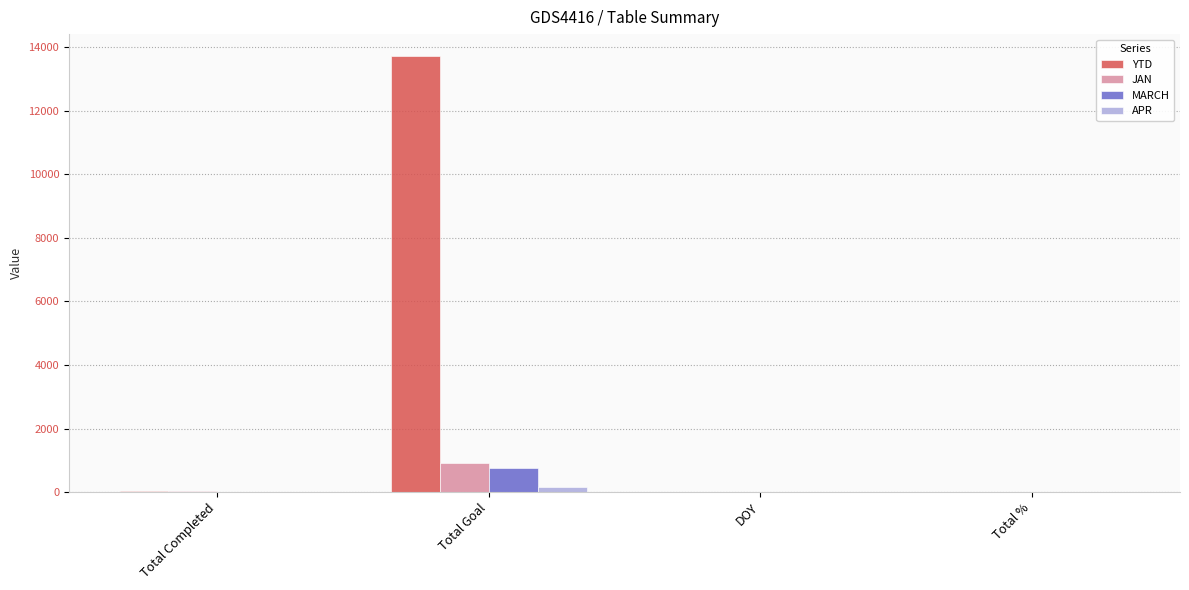

True or false: MARCH has a value of -523 at Total Completed.

False